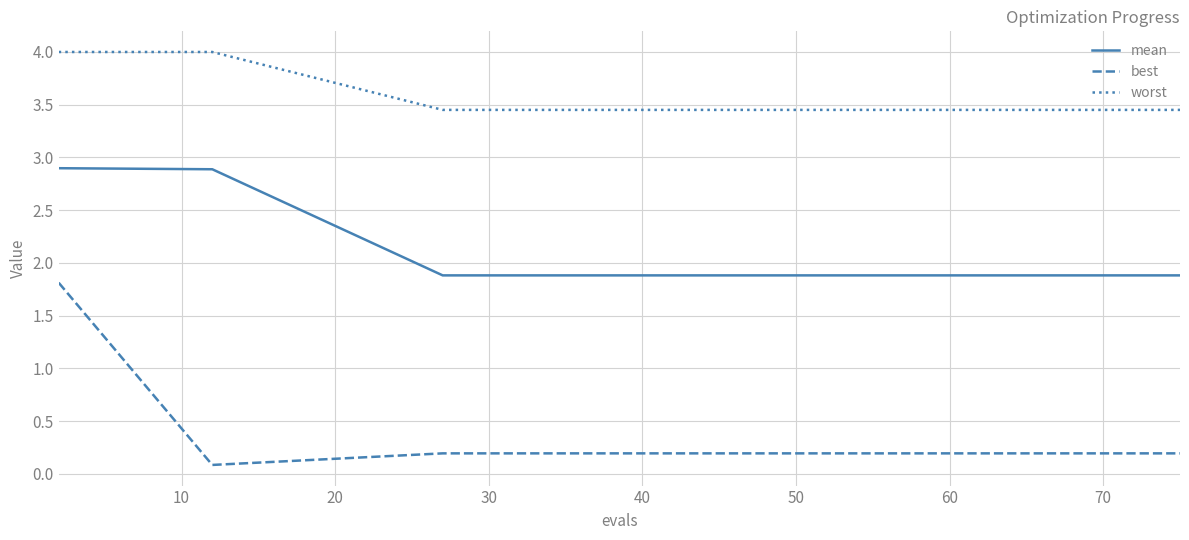

True or false: worst and best intersect in this chart.

False